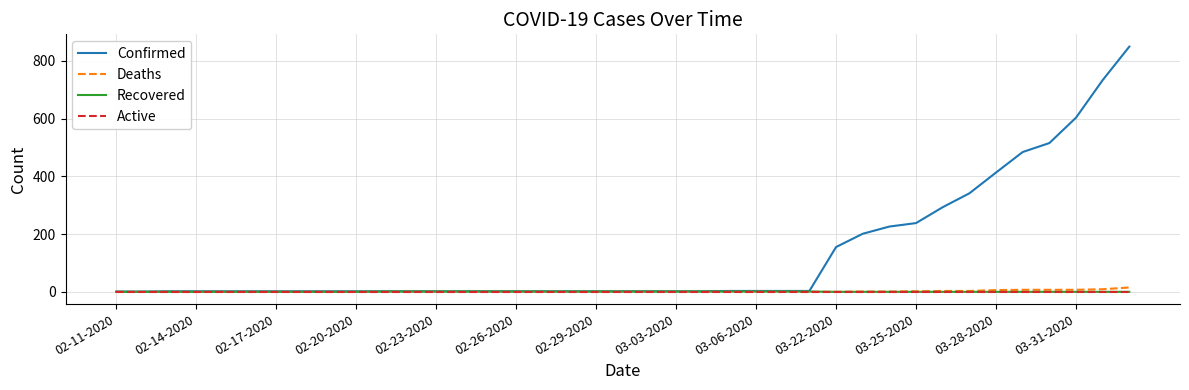

What is the highest value of the Confirmed series?

849